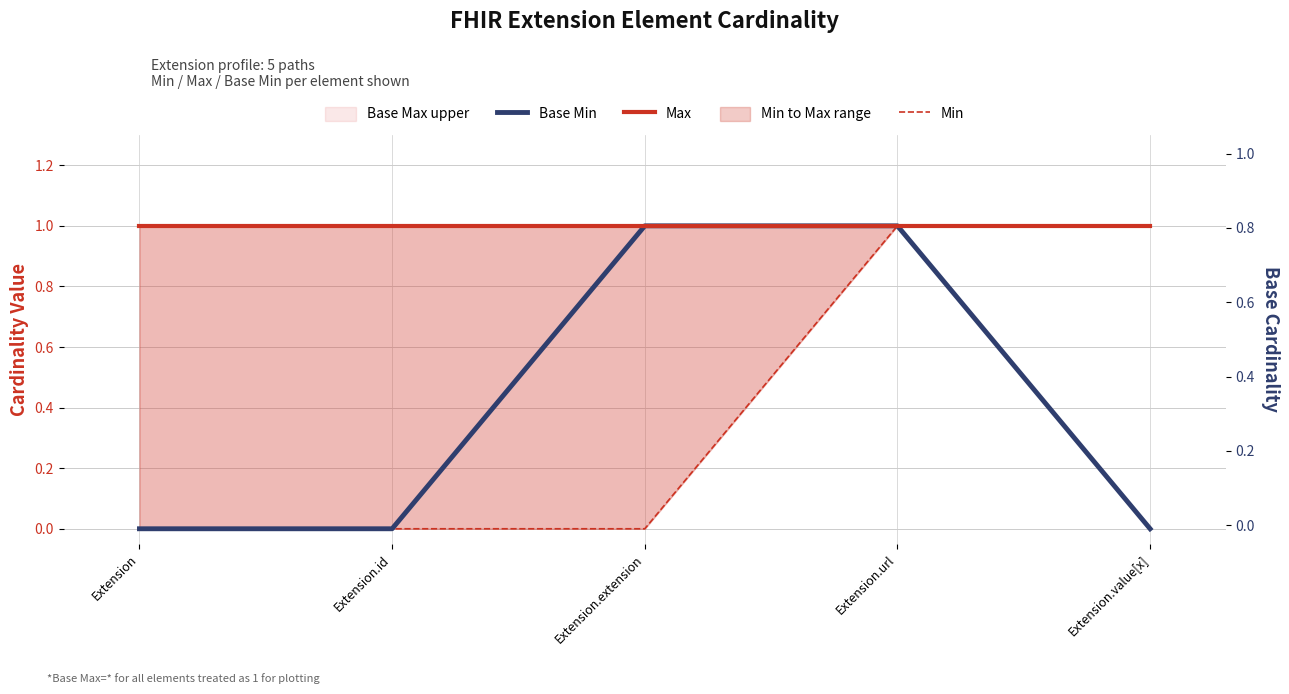

What is the approximate value of Min at Extension.value[x]?

1